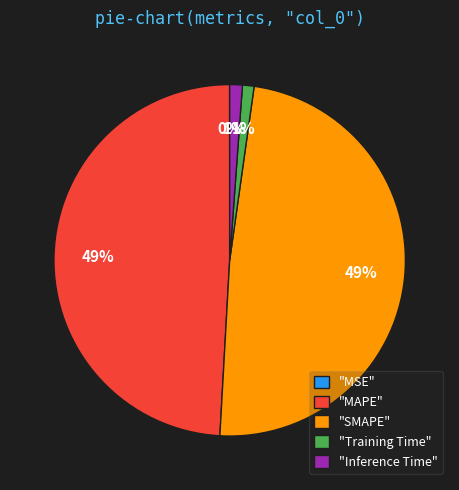

Is "SMAPE" the majority of the pie?

No